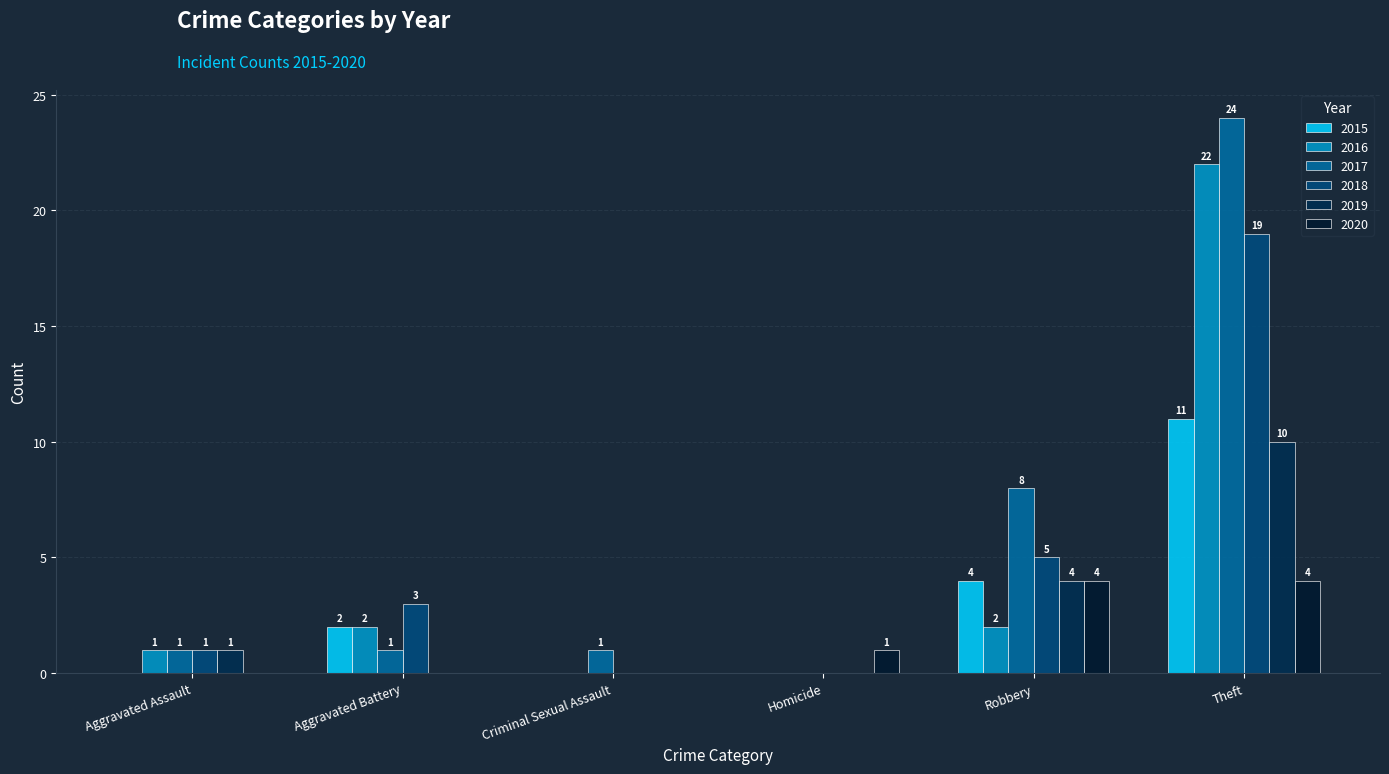

Reading left to right, extract all data points from this chart.

2015: 0	2	0	0	4	11
2016: 1	2	0	0	2	22
2017: 1	1	1	0	8	24
2018: 1	3	0	0	5	19
2019: 1	0	0	0	4	10
2020: 0	0	0	1	4	4